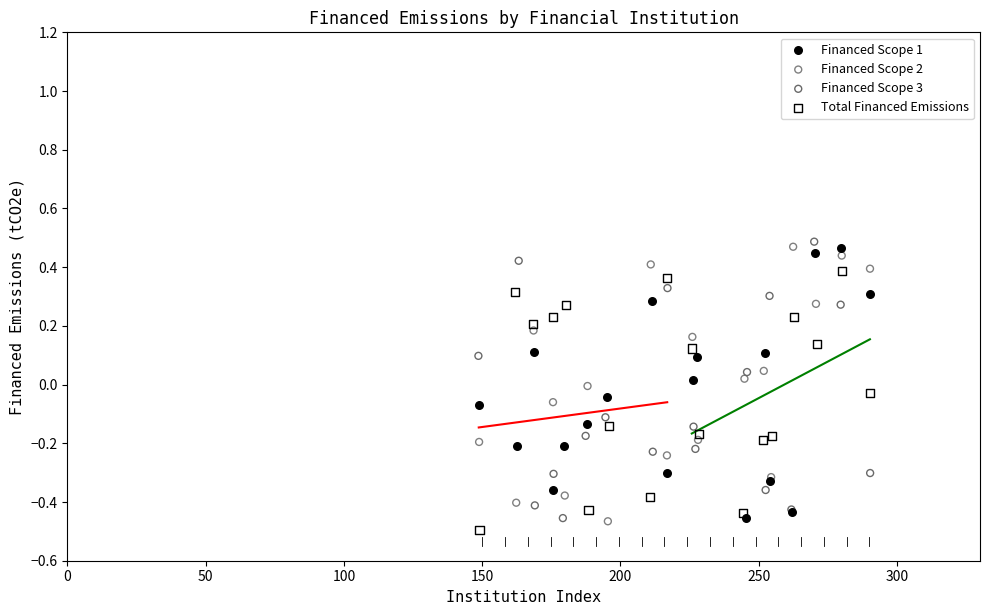

Which series reaches the minimum Y coordinate?

Total Financed Emissions